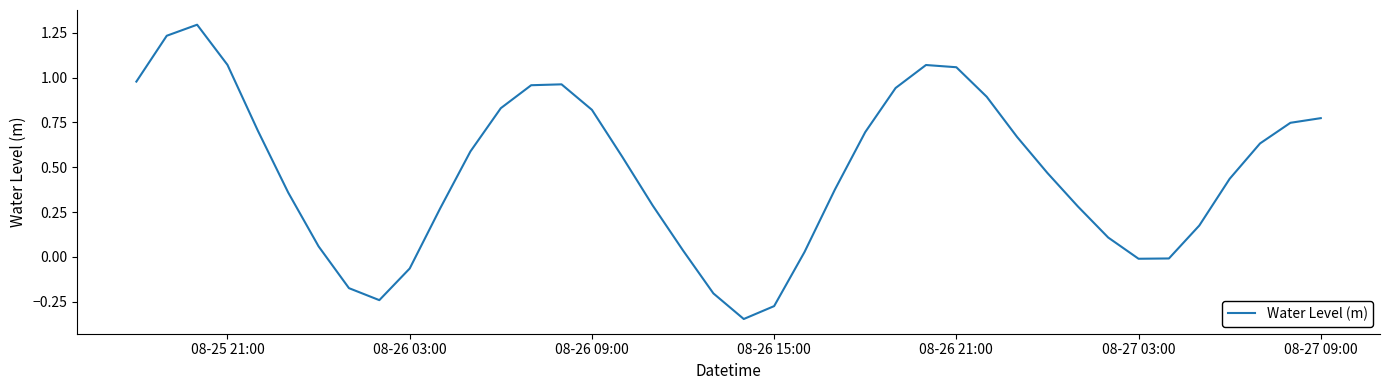

Is this an area chart (filled region under the line)?

No